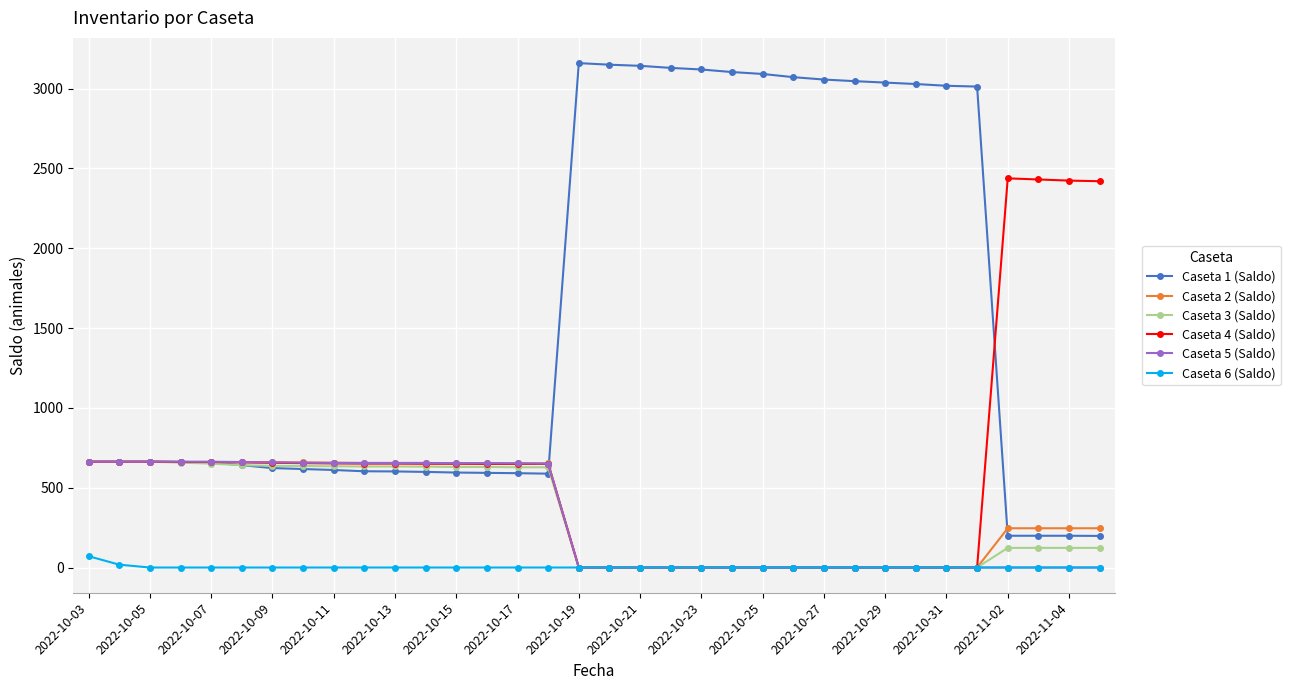

Which series has the widest spread of values?

Caseta 1 (Saldo)